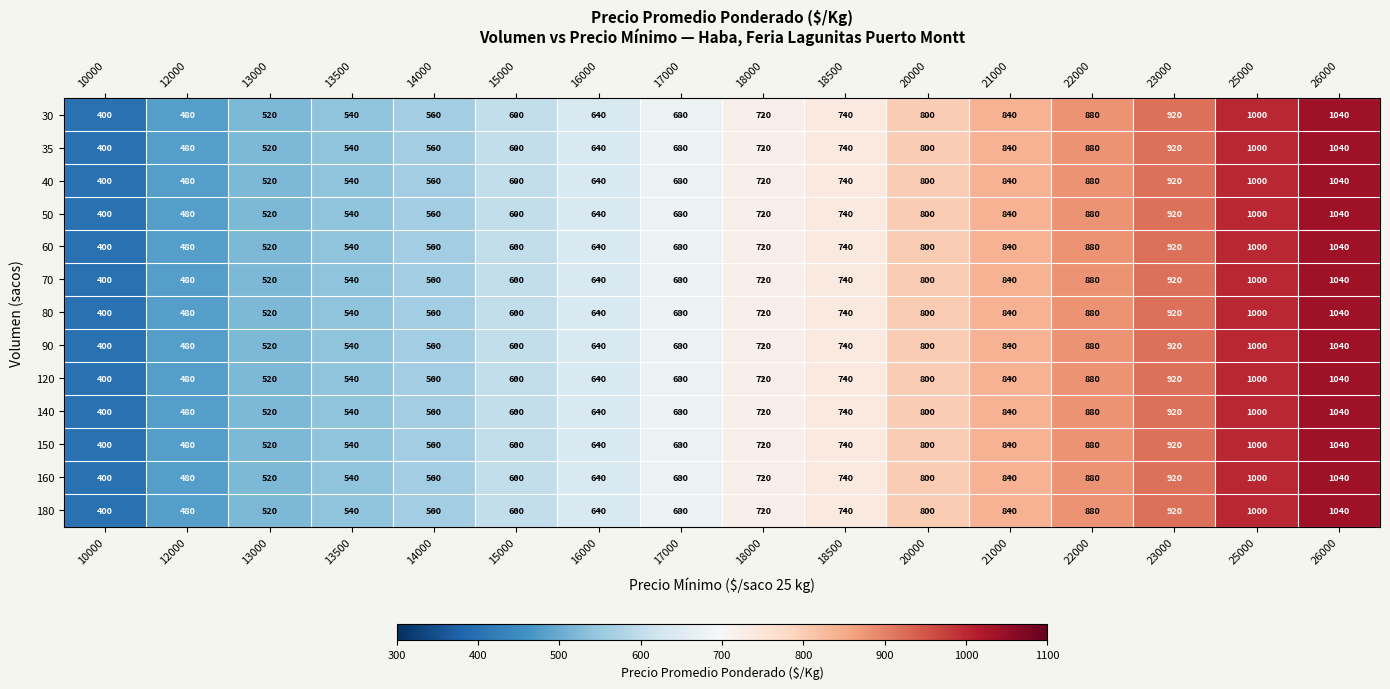

Rank the categories by 150 value from lowest to highest.

10000, 12000, 13000, 13500, 14000, 15000, 16000, 17000, 18000, 18500, 20000, 21000, 22000, 23000, 25000, 26000